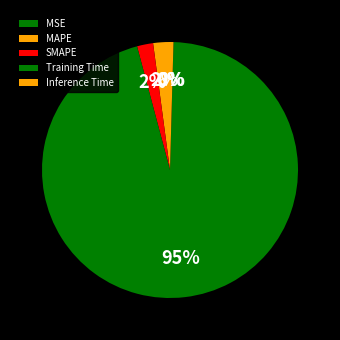

To the nearest percent, what is the average slice percentage?

20%